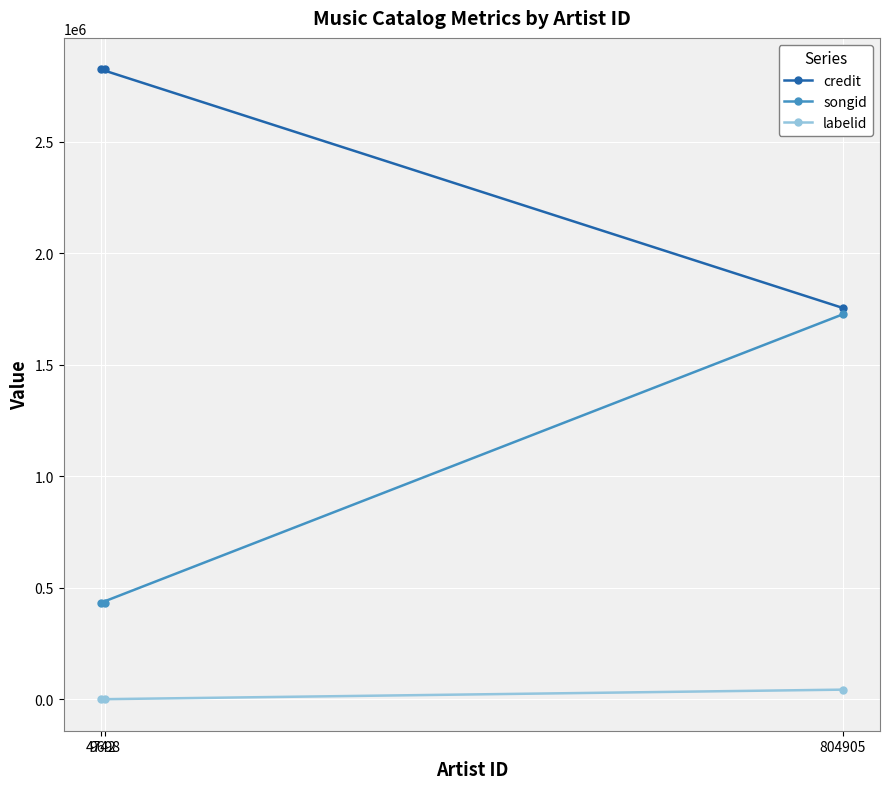

What is the label of the 3rd point from the left?

9698